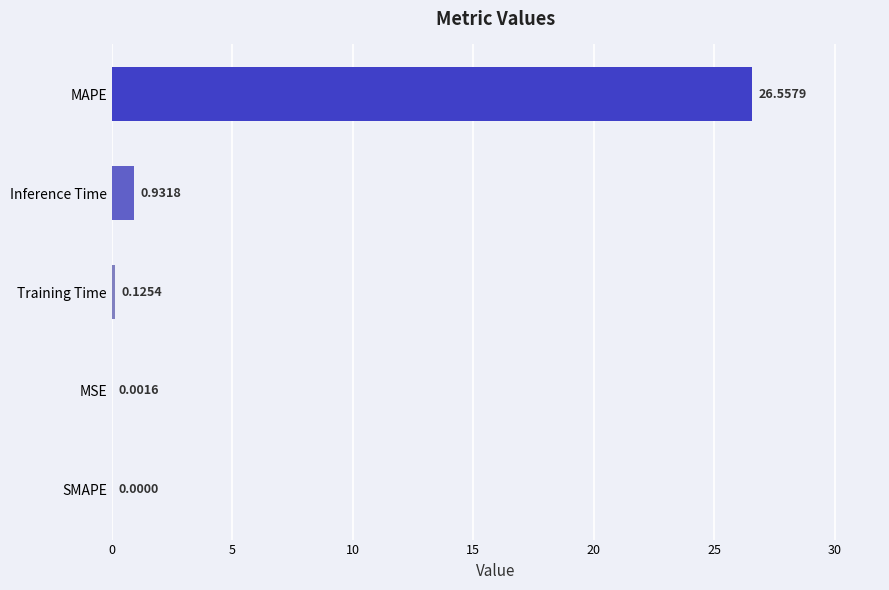

Are the bars horizontal?

Yes